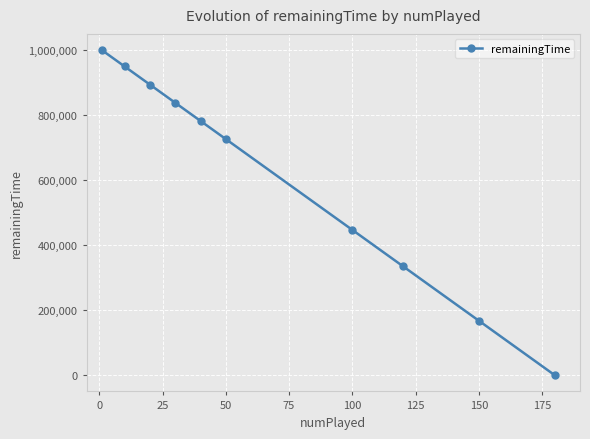

True or false: the data has more than 2 interior local peaks.

False